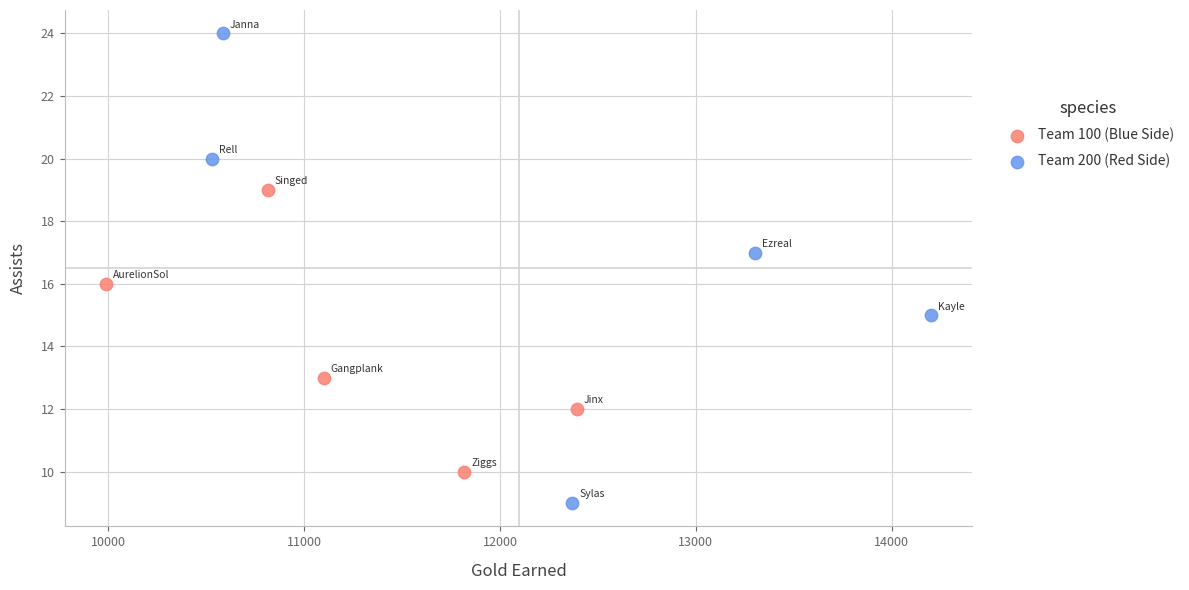

Which series has the widest spread of Y values?

Team 200 (Red Side)